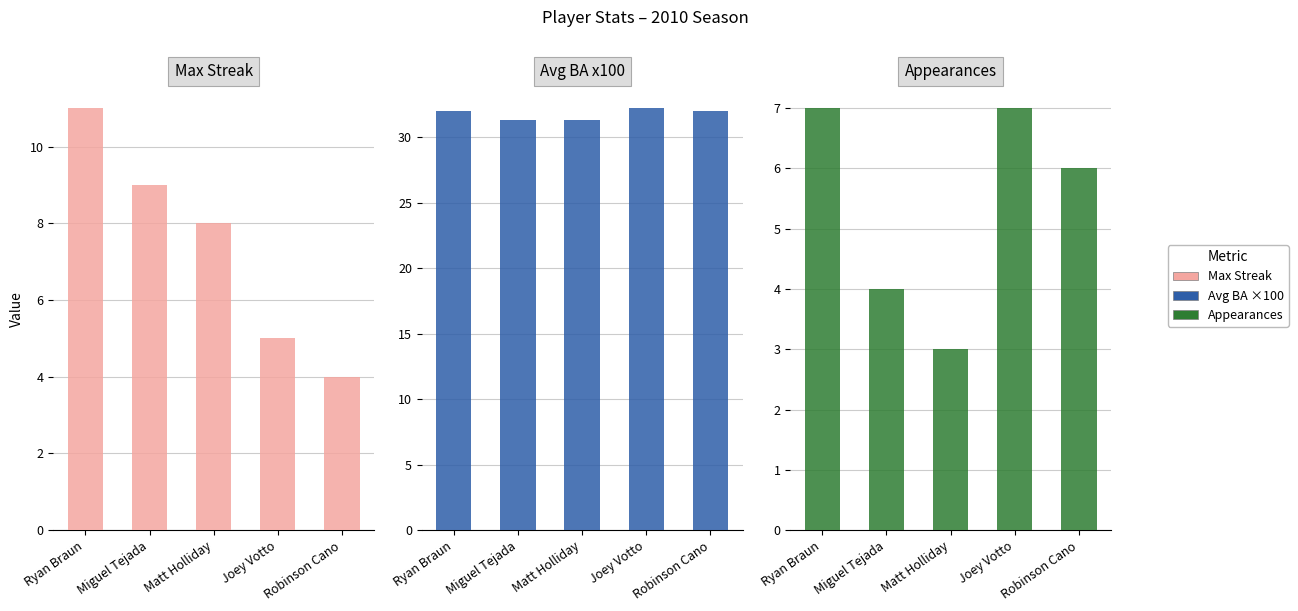

What is the label of the 4th bar from the right?

Miguel Tejada